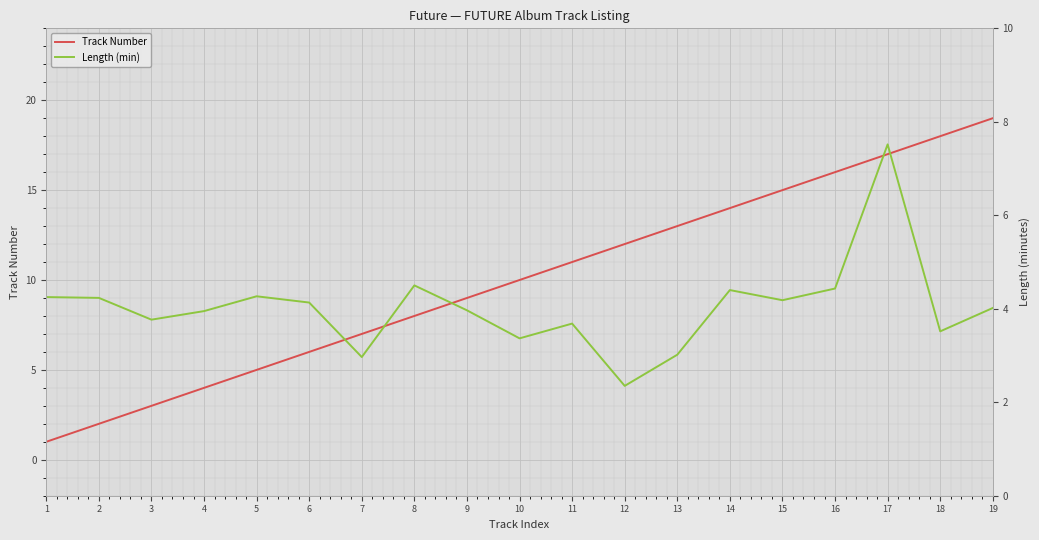

What are all the series names shown in the legend?

Track Number, Length (min)